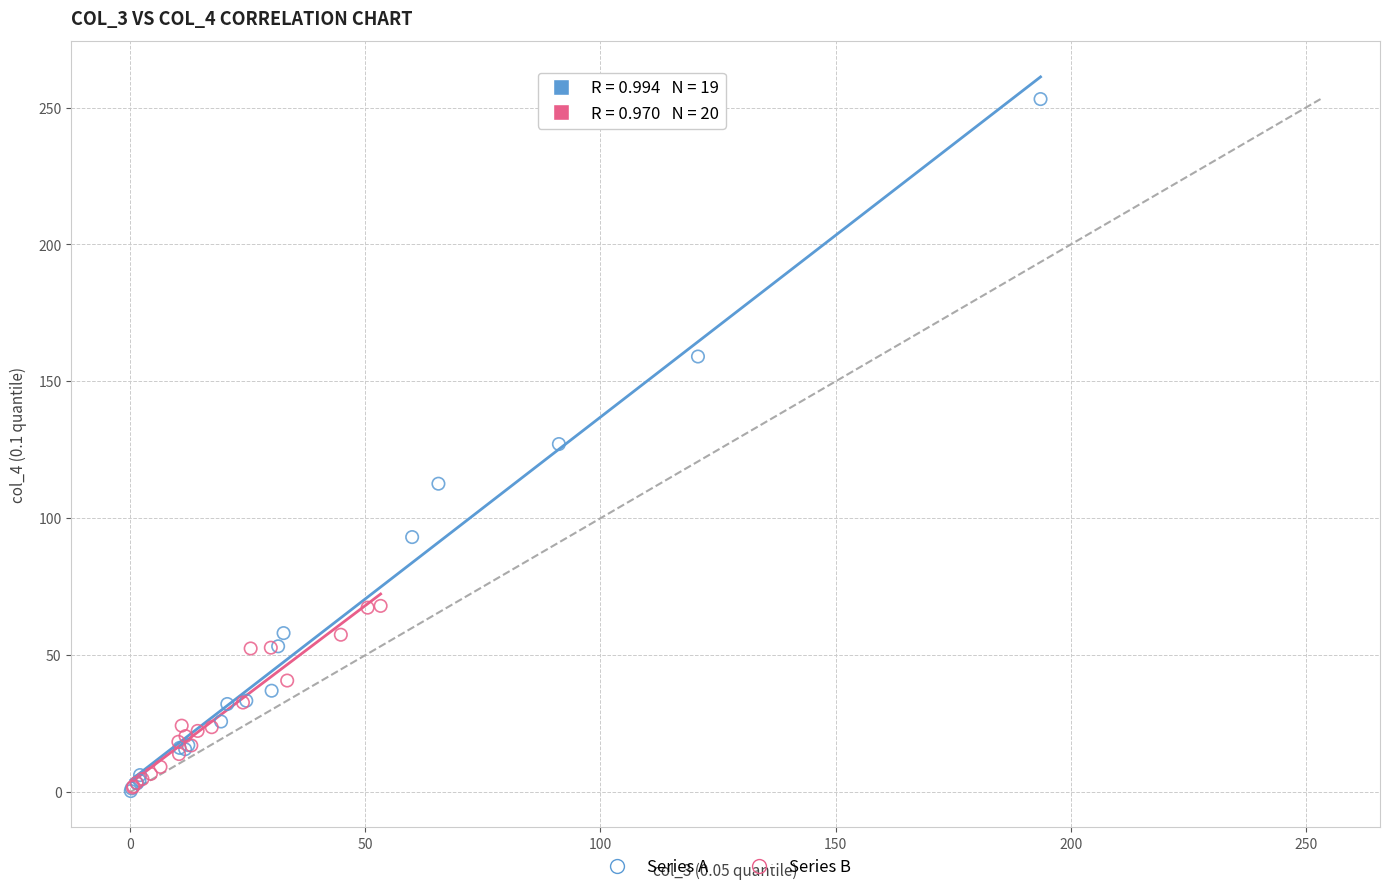

Which series has the widest spread of Y values?

Series A